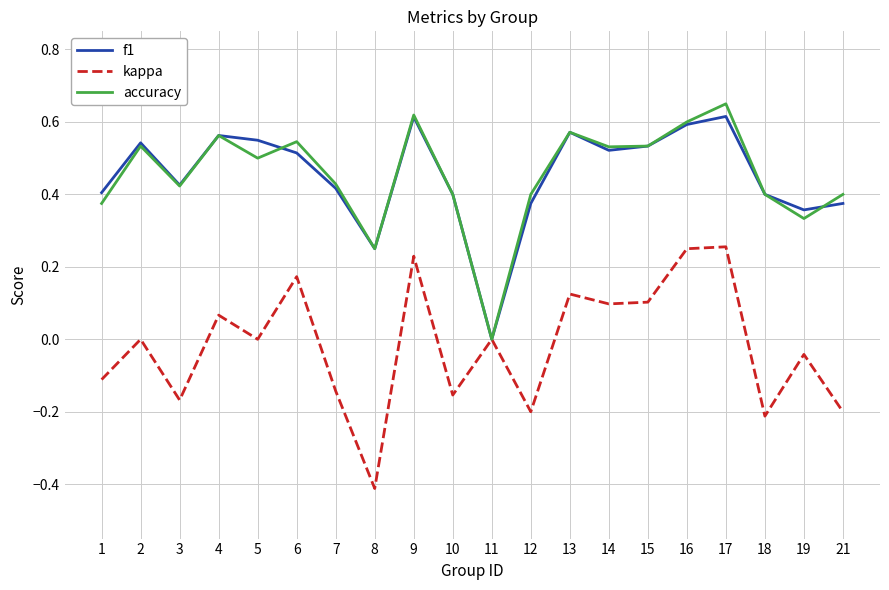

The value of kappa at 7 is -0.1. True or false?

True